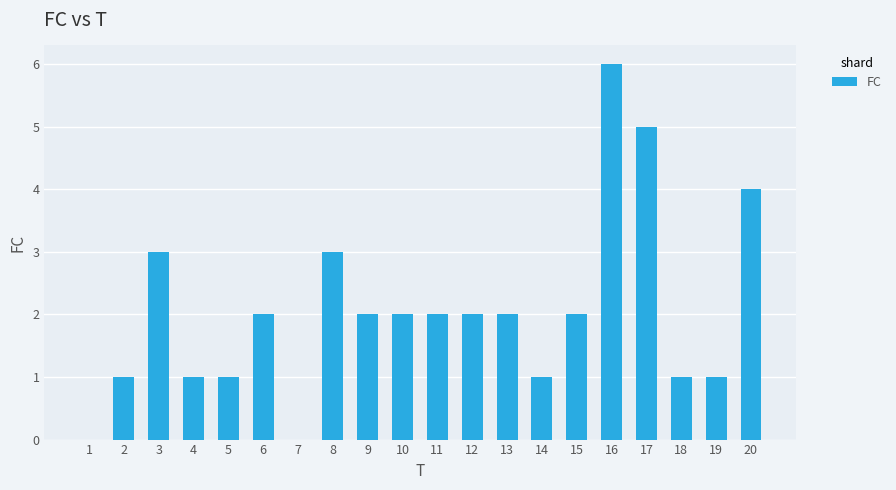

The chart shows a value of 1 at 19. True or false?

True